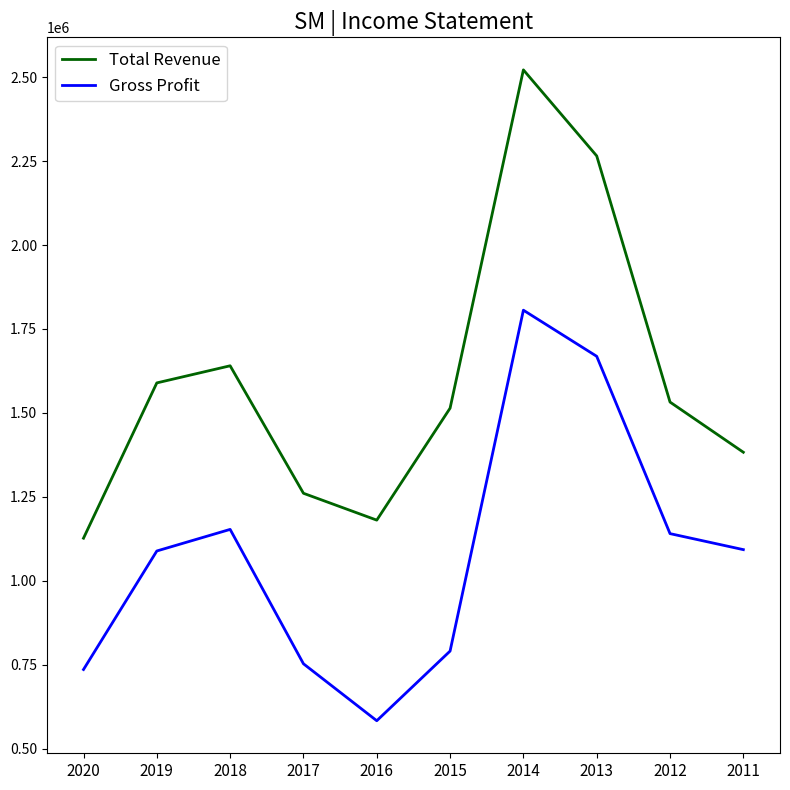

At which category is the sum across all series the highest?

2014